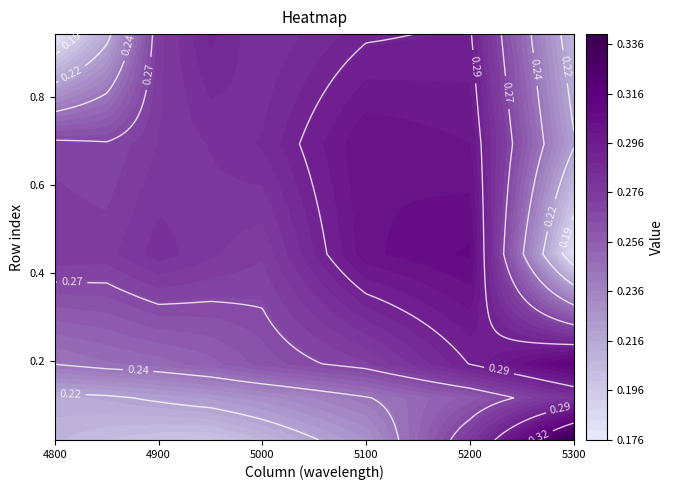

How many data points does each series have?

8